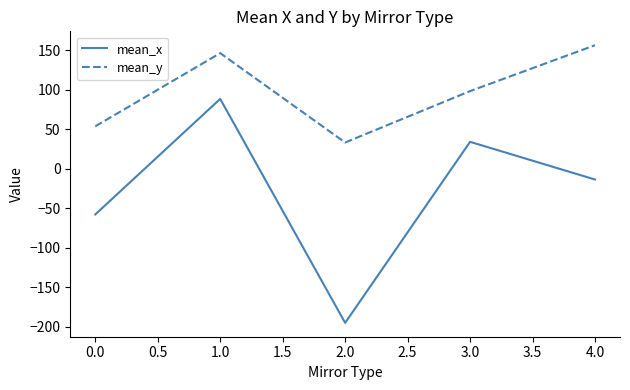

Is the value of mean_x at 2.0 greater than the value of mean_y at 1.0?

No